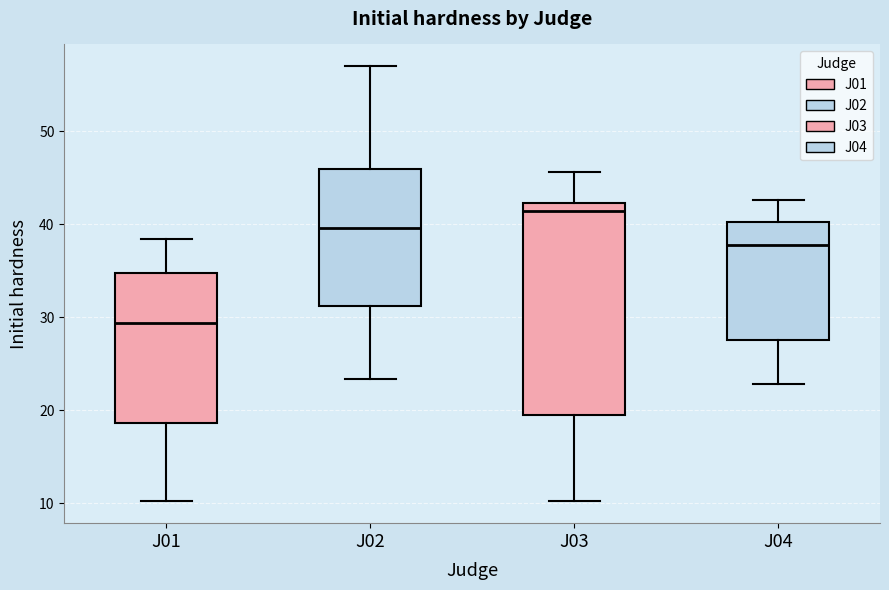

Which box's median line is the lowest?

J01